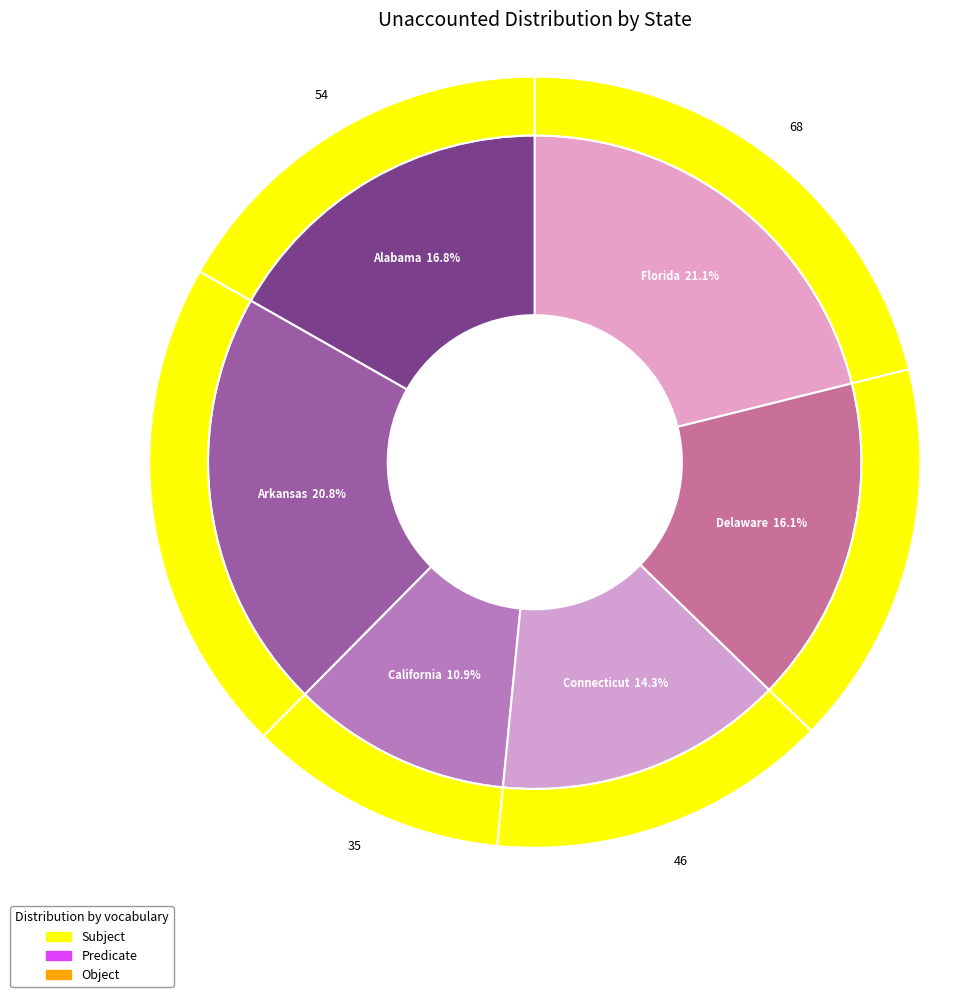

True or false: Delaware accounts for 27% of the total.

False